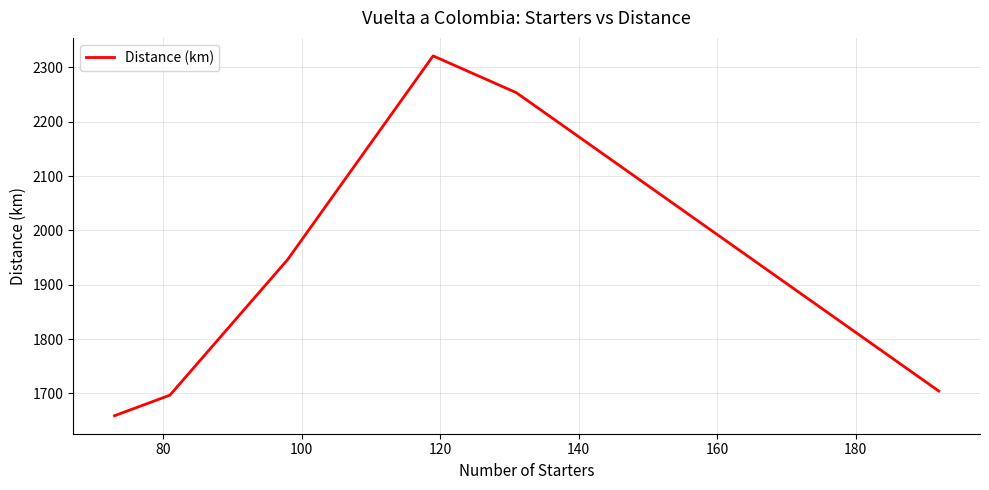

How many values are below 1946?

3